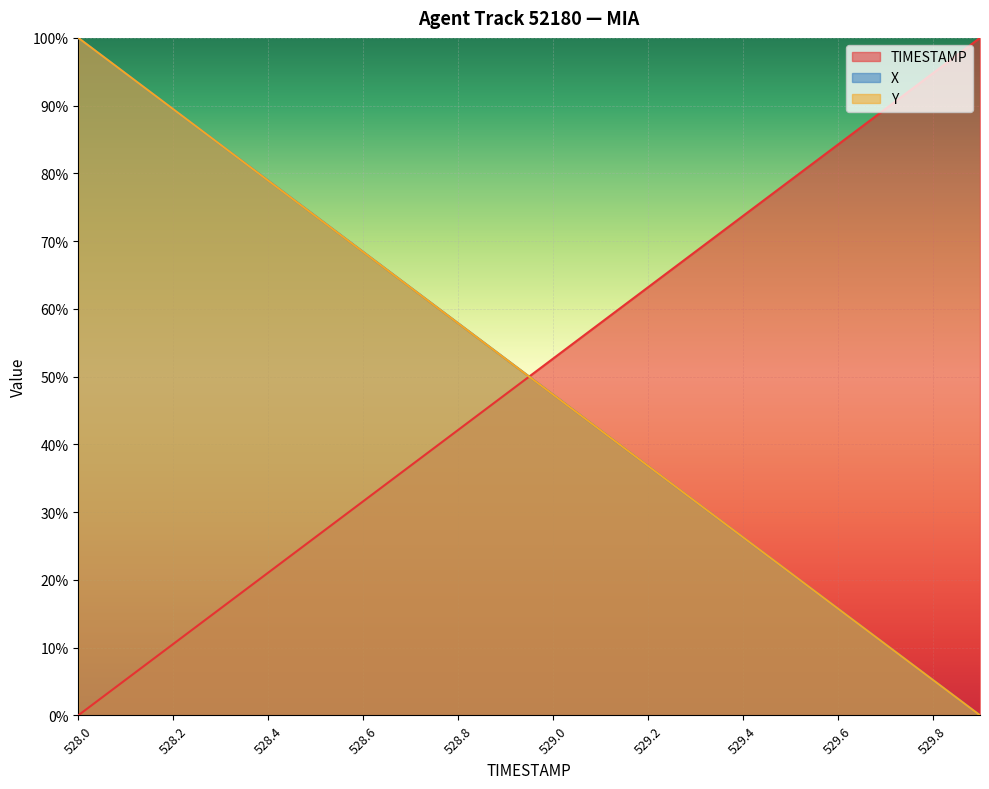

Reading right to left, what are all the values shown in this chart?

TIMESTAMP: 529.9=1.0	529.8=0.9	529.7=0.9	529.6=0.8	529.5=0.8	529.4=0.7	529.3=0.7	529.2=0.6	529.1=0.6	529.0=0.5	528.9=0.5	528.8=0.4	528.7=0.4	528.6=0.3	528.5=0.3	528.4=0.2	528.3=0.2	528.2=0.1	528.1=0.1	528.0=0.0
X: 529.9=0.0	529.8=0.1	529.7=0.1	529.6=0.2	529.5=0.2	529.4=0.3	529.3=0.3	529.2=0.4	529.1=0.4	529.0=0.5	528.9=0.5	528.8=0.6	528.7=0.6	528.6=0.7	528.5=0.7	528.4=0.8	528.3=0.8	528.2=0.9	528.1=0.9	528.0=1.0
Y: 529.9=0.0	529.8=0.1	529.7=0.1	529.6=0.2	529.5=0.2	529.4=0.3	529.3=0.3	529.2=0.4	529.1=0.4	529.0=0.5	528.9=0.5	528.8=0.6	528.7=0.6	528.6=0.7	528.5=0.7	528.4=0.8	528.3=0.8	528.2=0.9	528.1=0.9	528.0=1.0